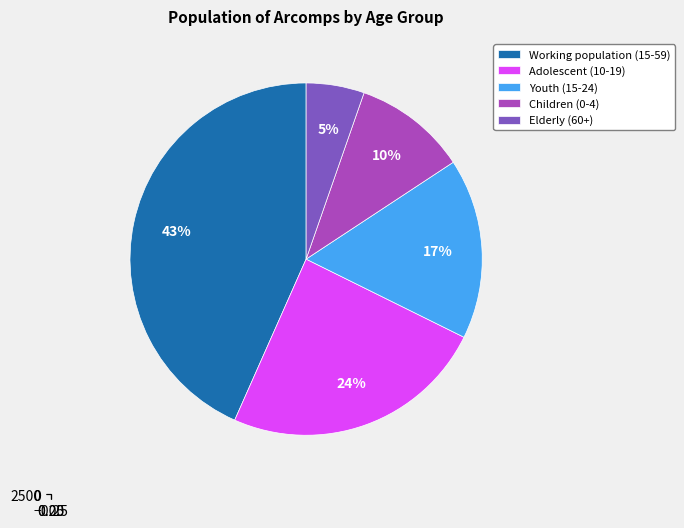

The Working population (15-59) slice represents 31% of the pie. True or false?

False